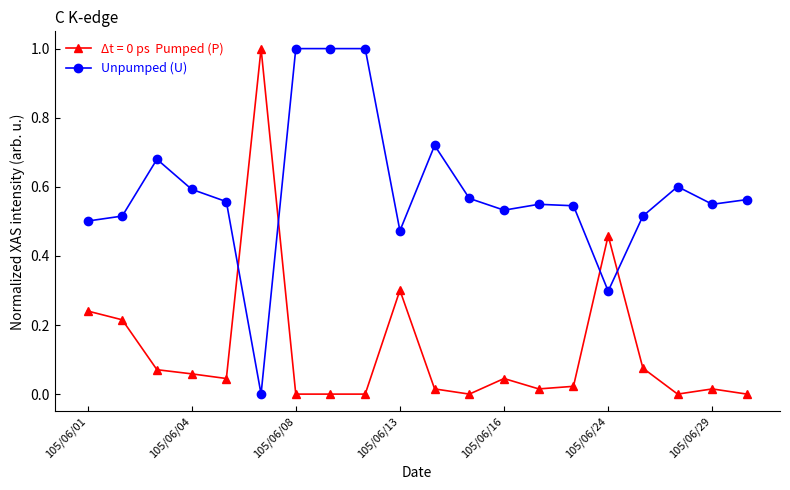

Count the number of categories in the chart.

20